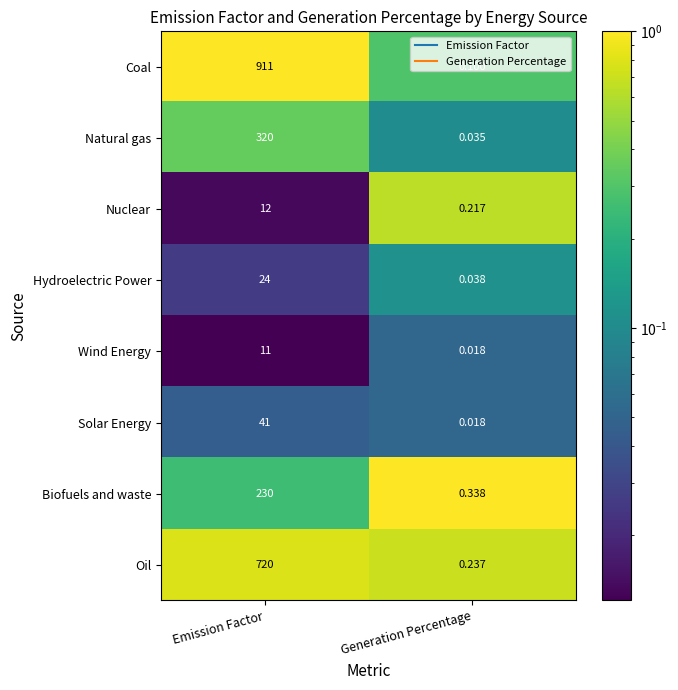

At which category does the chart reach its minimum across all series?

Generation Percentage